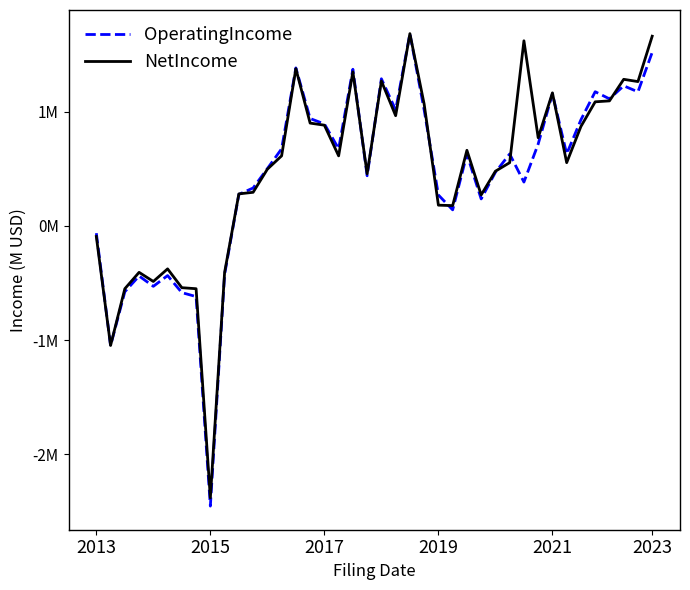

How many interior local valleys does the NetIncome series have?

11